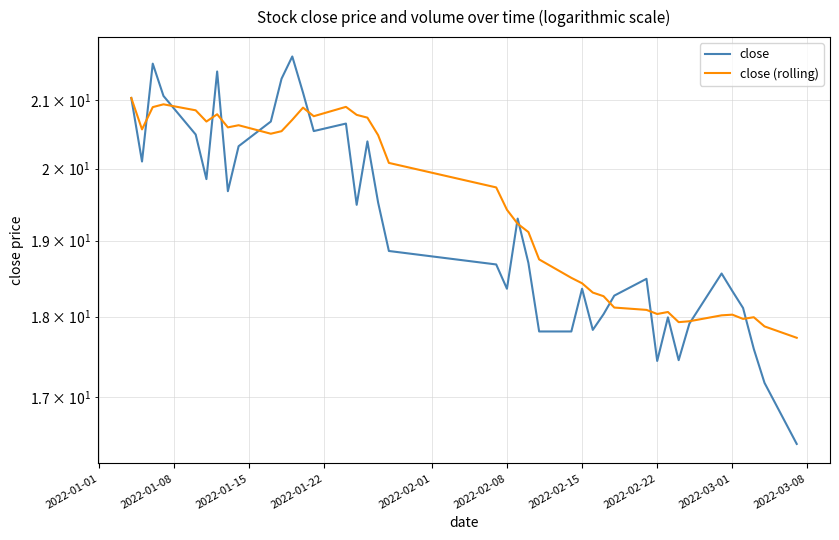

What are all the series names shown in the legend?

close, close (rolling)